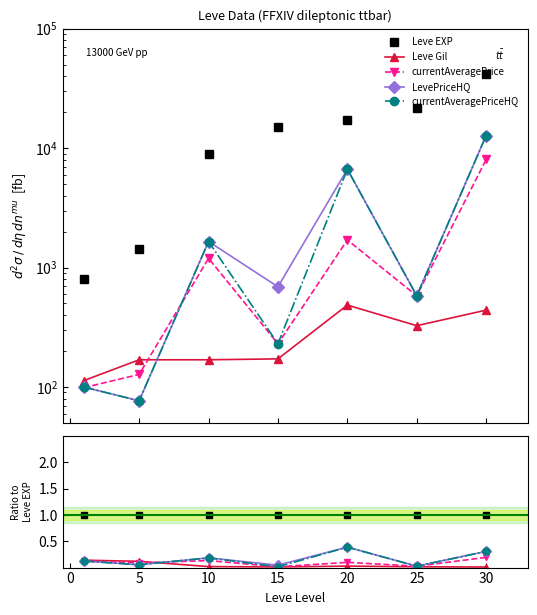

What is the sum of all currentAveragePriceHQ values?

1.1